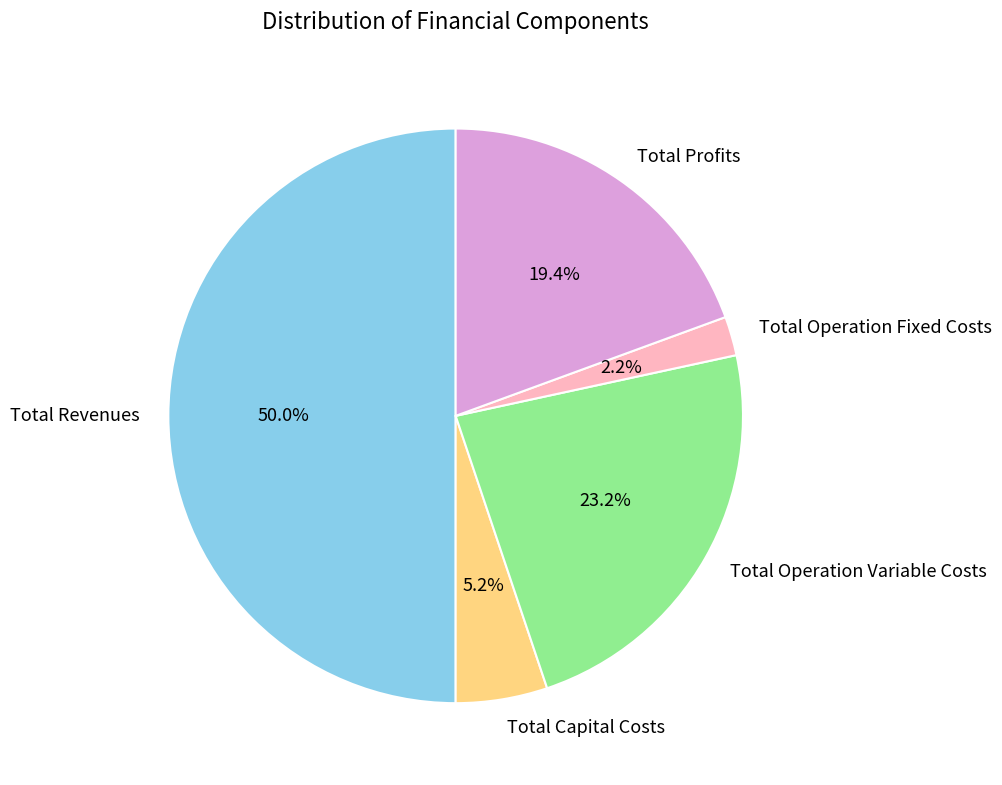

To the nearest percent, what is the average slice percentage?

20%